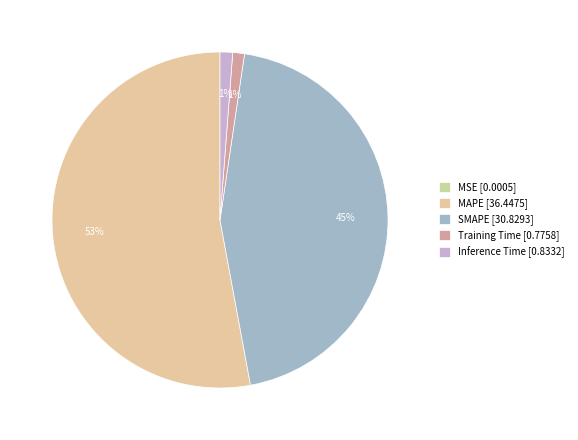

What percentage is NOT represented by Training Time?

98.9%